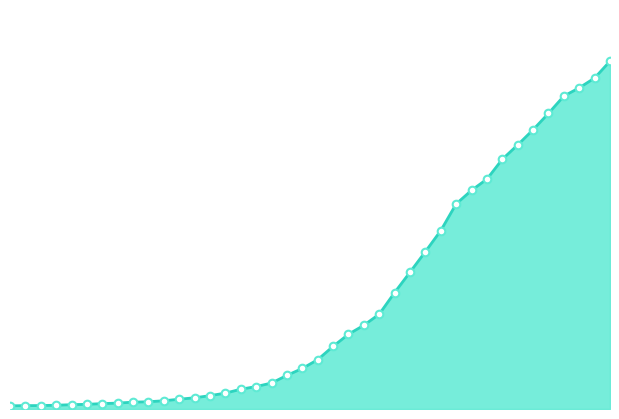

How many lines are shown in the chart?

1